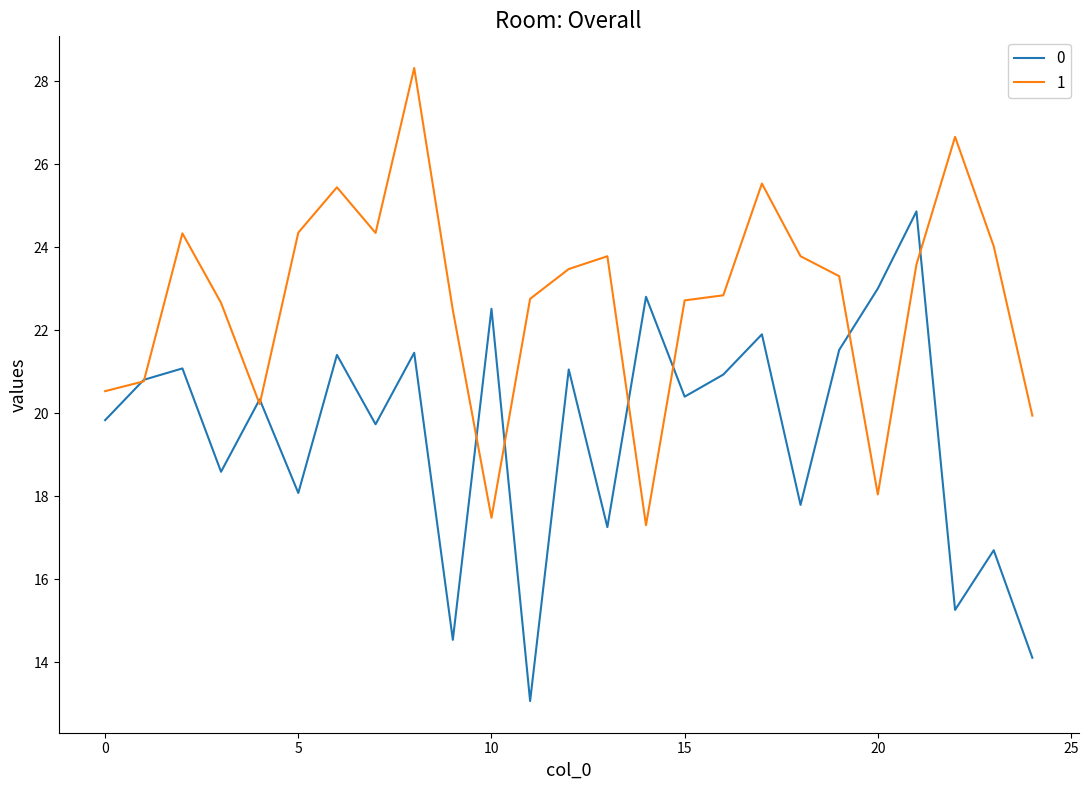

What is the greatest value displayed?

28.3